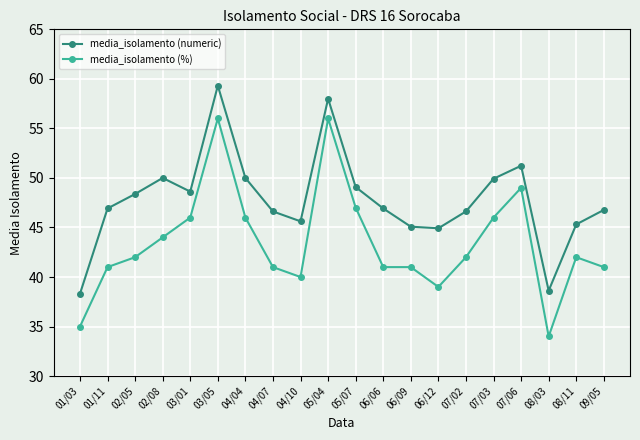

What is the average value of the media_isolamento (numeric) series?

47.8